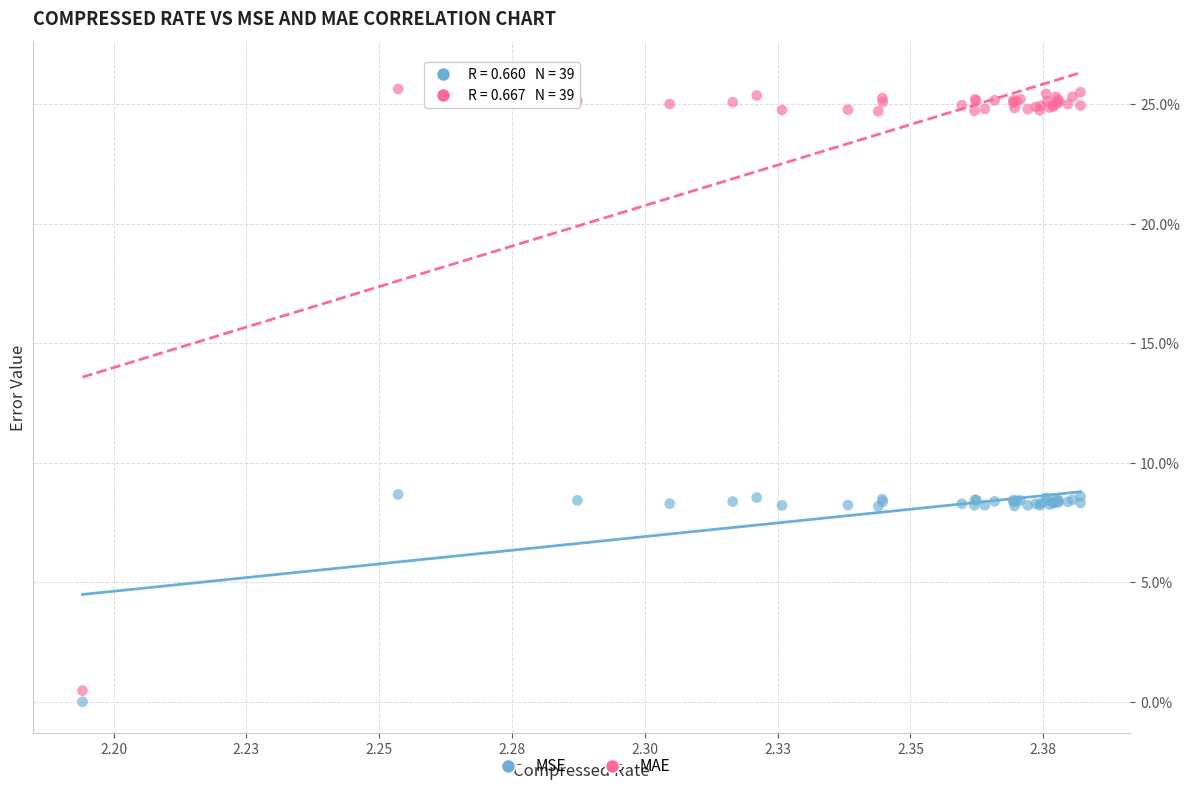

Which series contains the lowest Y value?

MSE